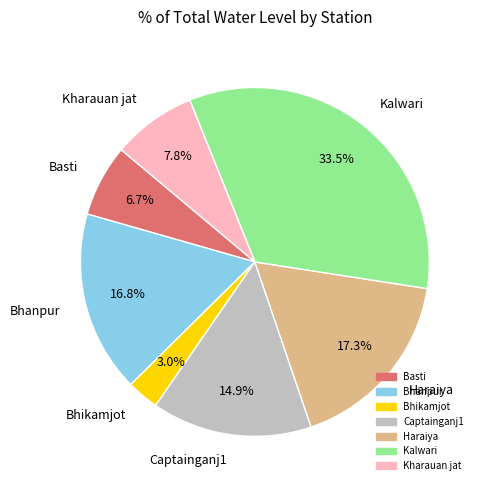

Which slice is the smallest?

Bhikamjot